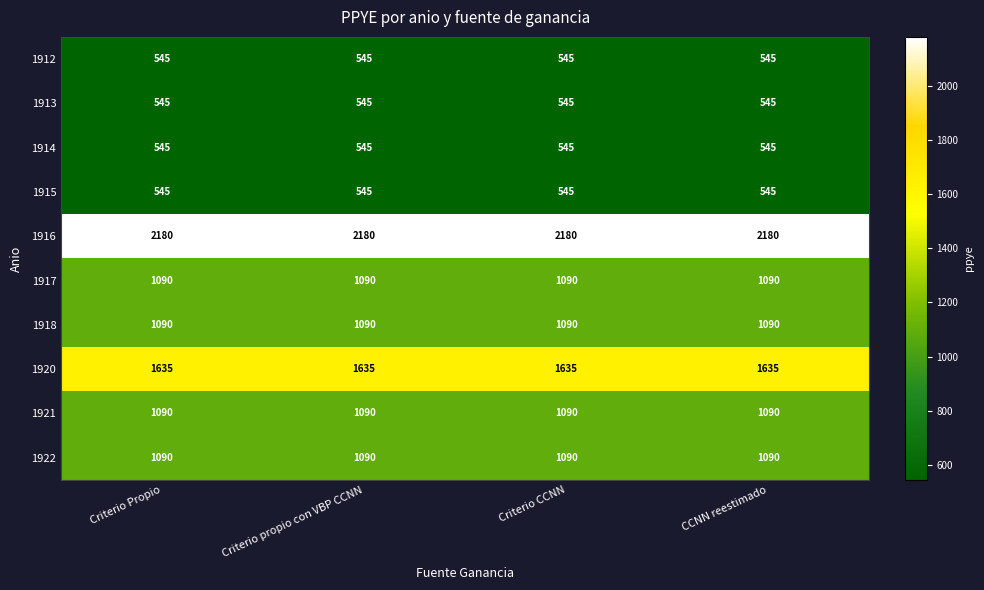

The 1912 series shows 907 at CCNN reestimado. True or false?

False